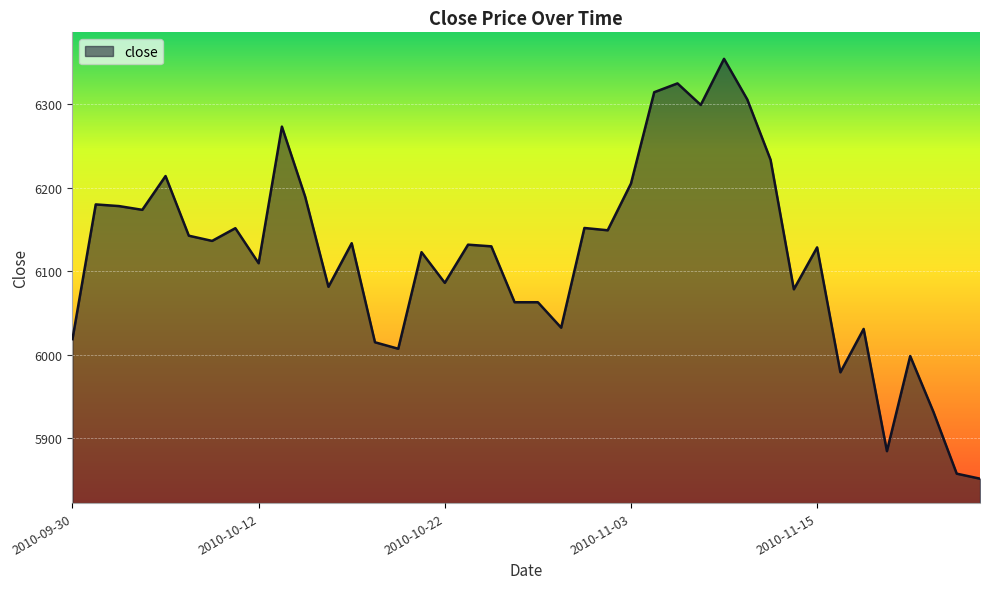

What is the maximum value shown in the chart?

6354.5